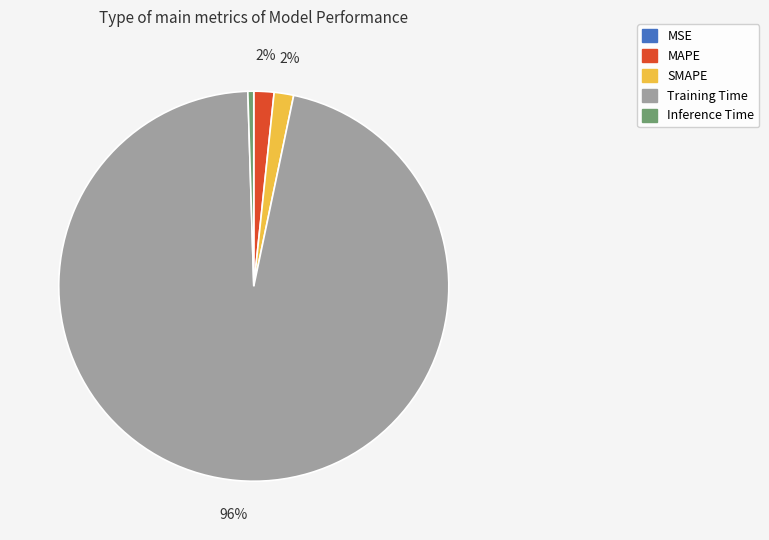

True or false: MAPE accounts for 10% of the total.

False